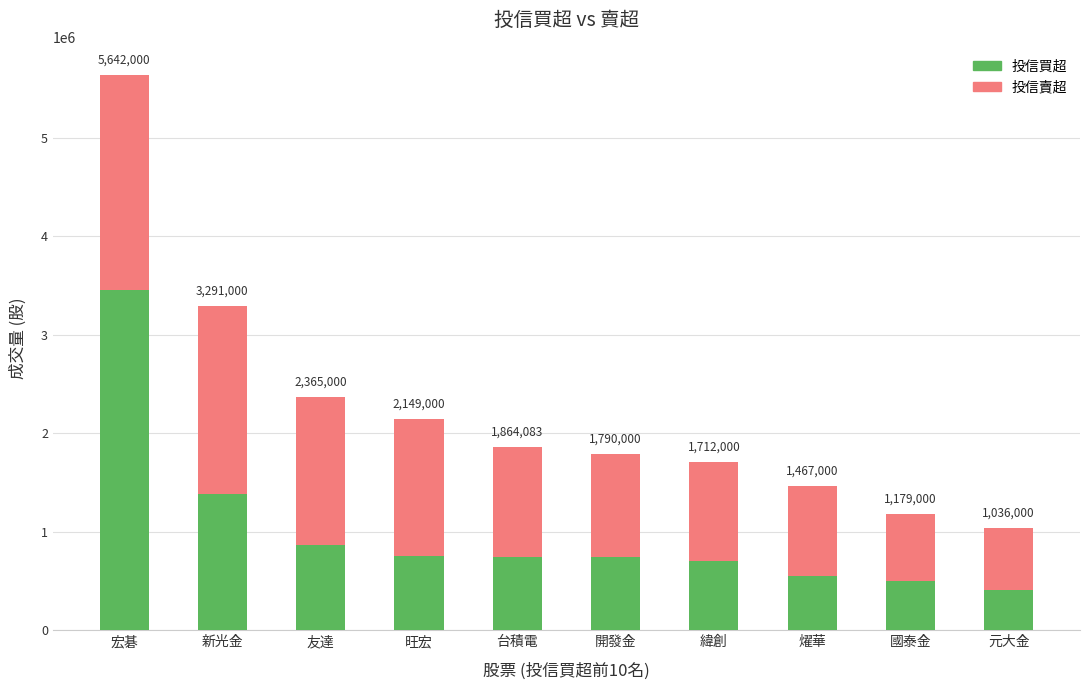

What are all the series names shown in the legend?

投信買超, 投信賣超